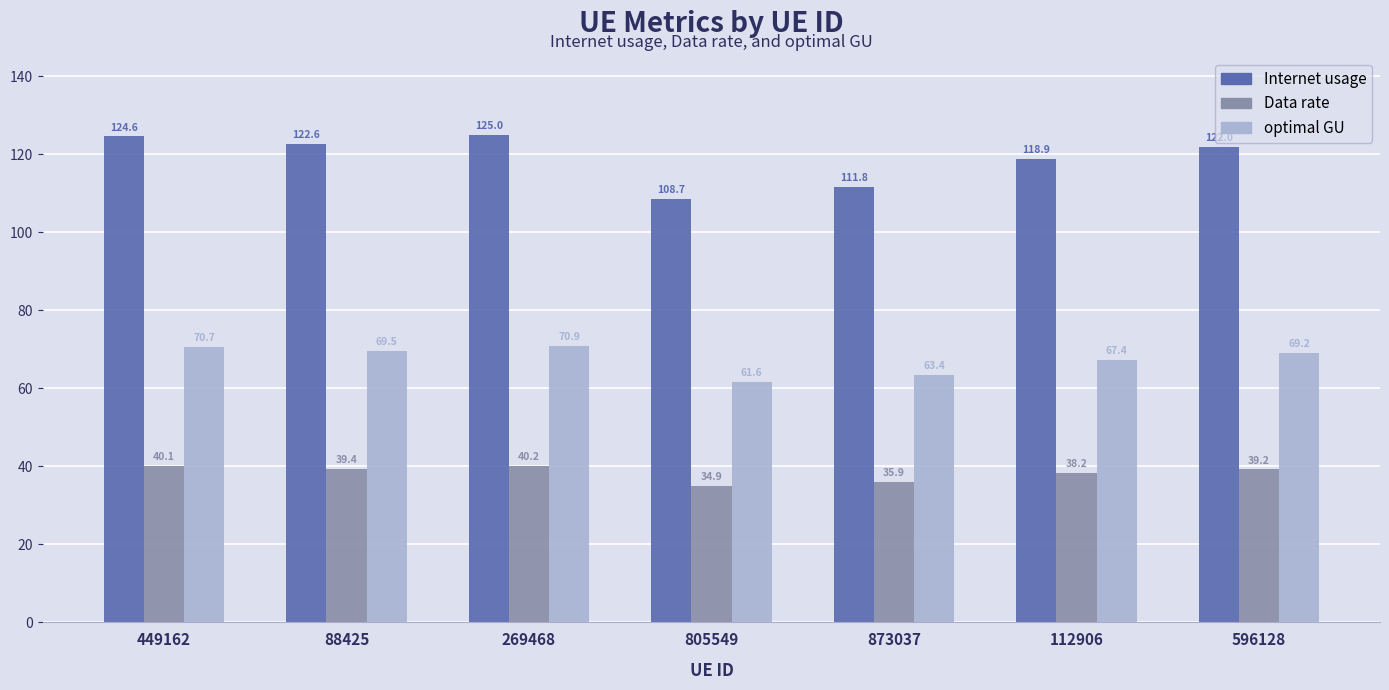

How many data points in Internet usage are less than 122?

3